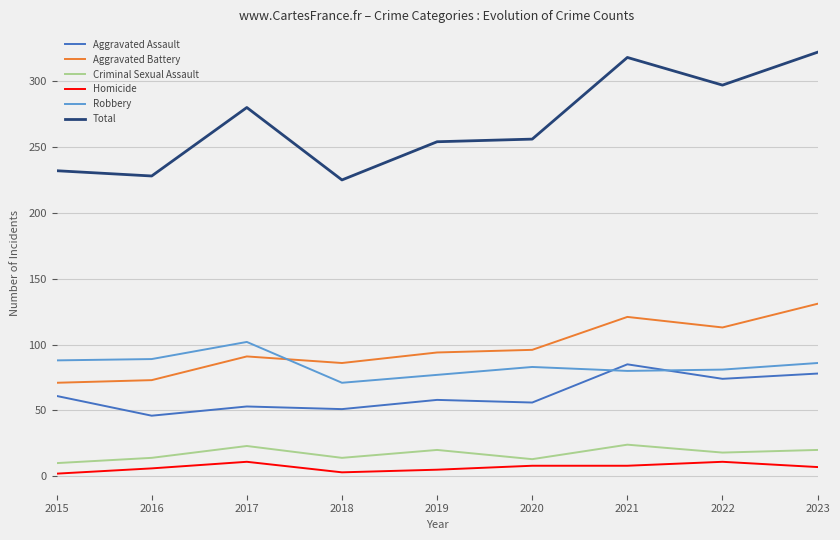

What value does the Total series have at 2023, to the nearest 10?

320